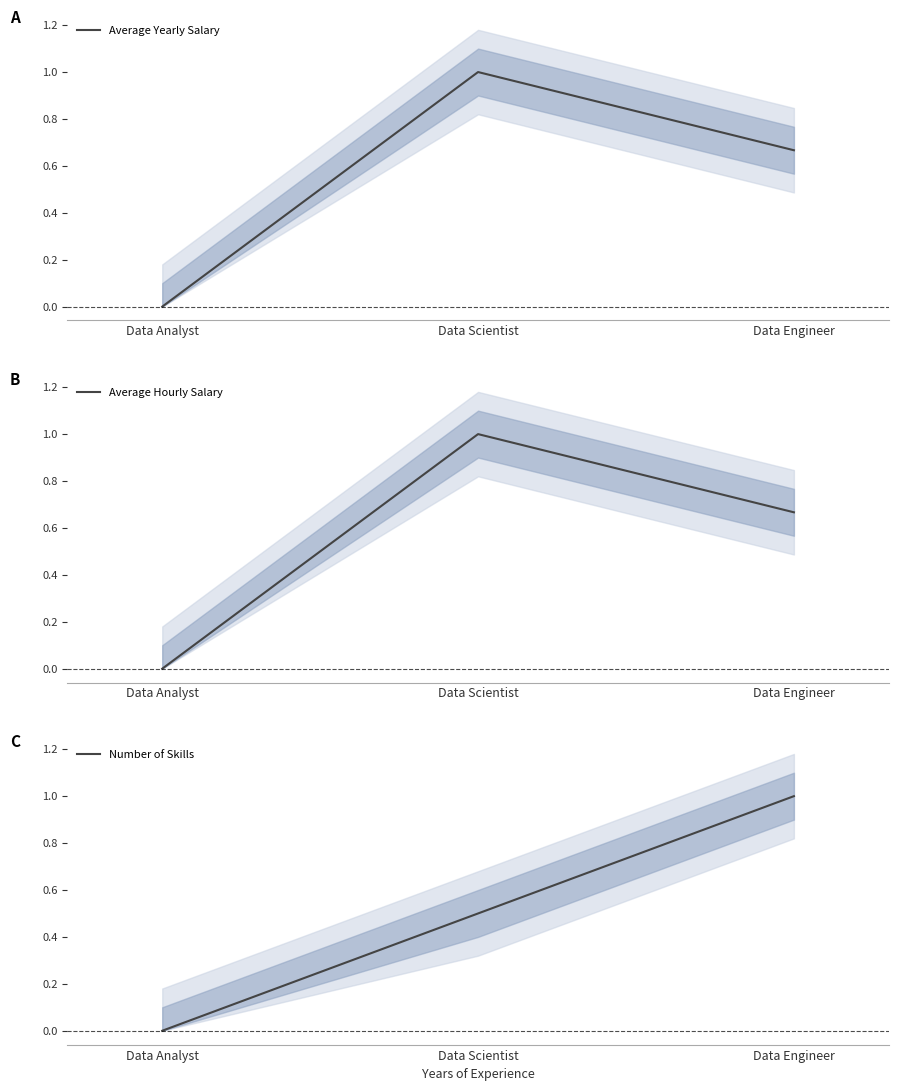

Is this an area chart (filled region under the line)?

No